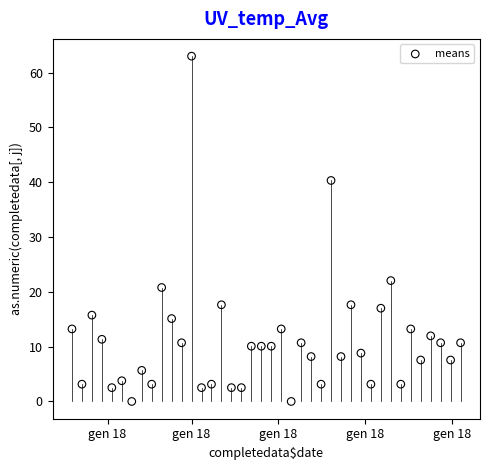

What is the range of Y values (max minus min)?

63.0